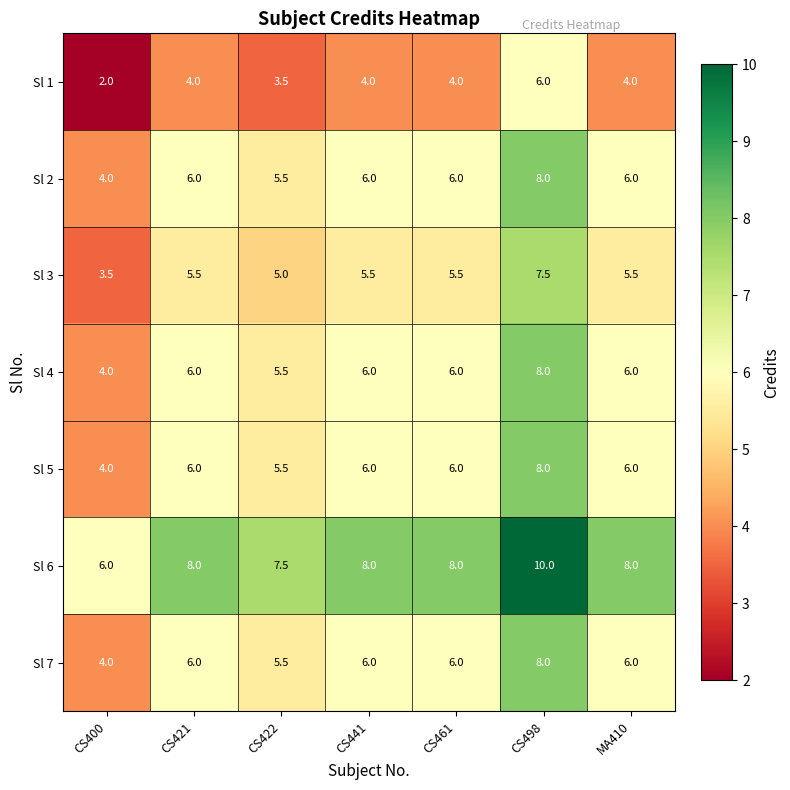

What is the maximum value for Sl 7?

8.0